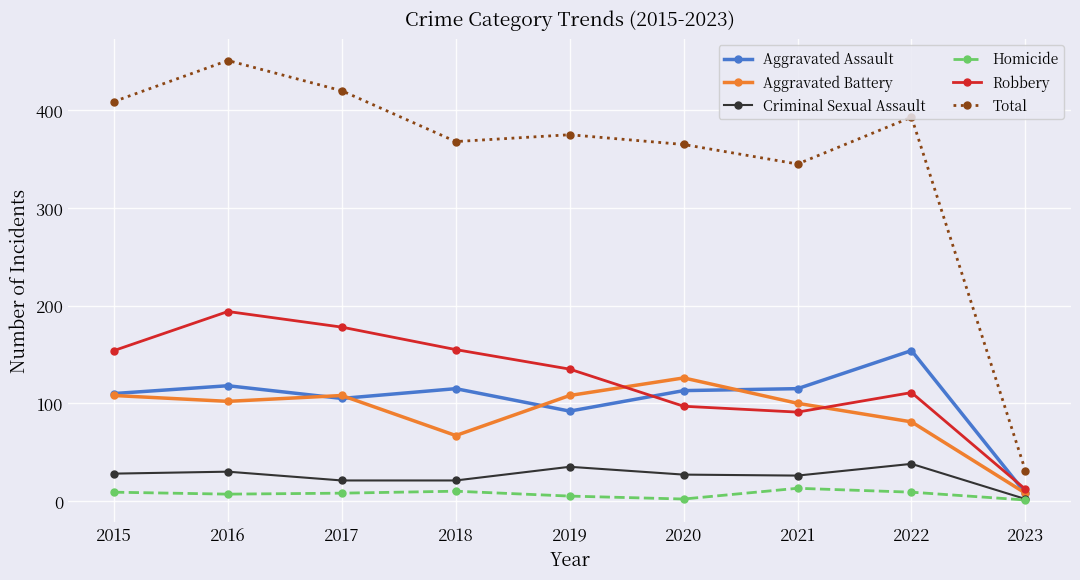

What is the total value across all series at 2016?

902